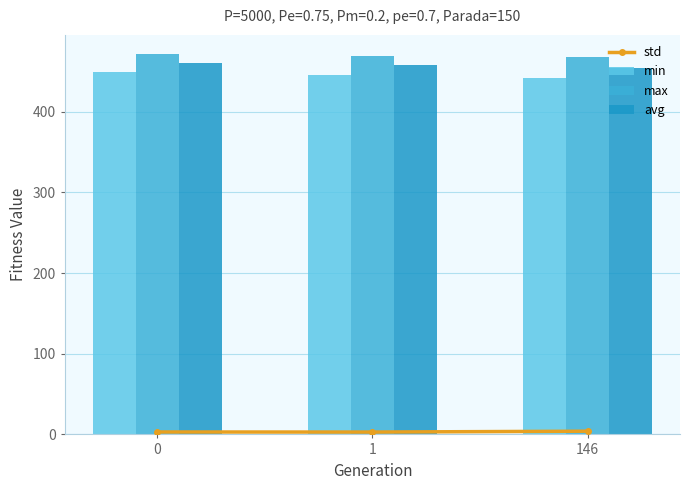

How many series are shown in this chart?

4